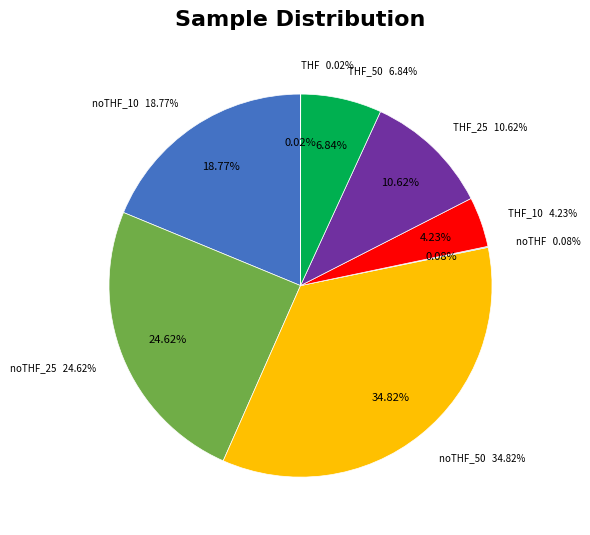

What is the total percentage of THF_10 and noTHF_25?

28.9%